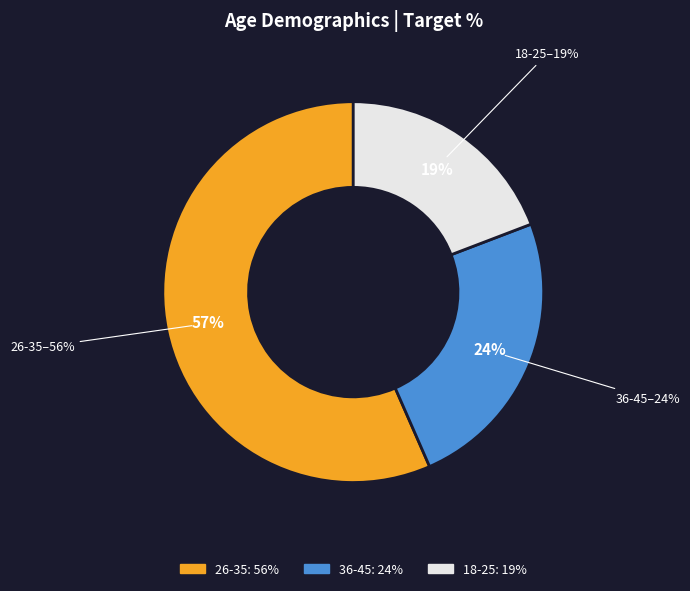

To the nearest percent, what is the difference between the 18-25 and 36-45 slice percentages?

5%